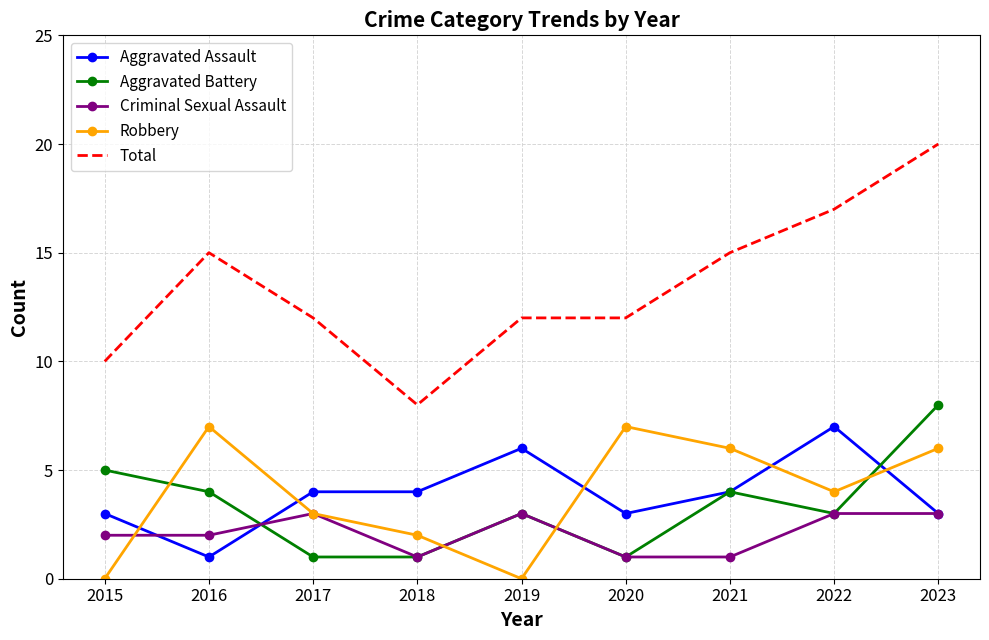

How many categories are shown in the chart?

9